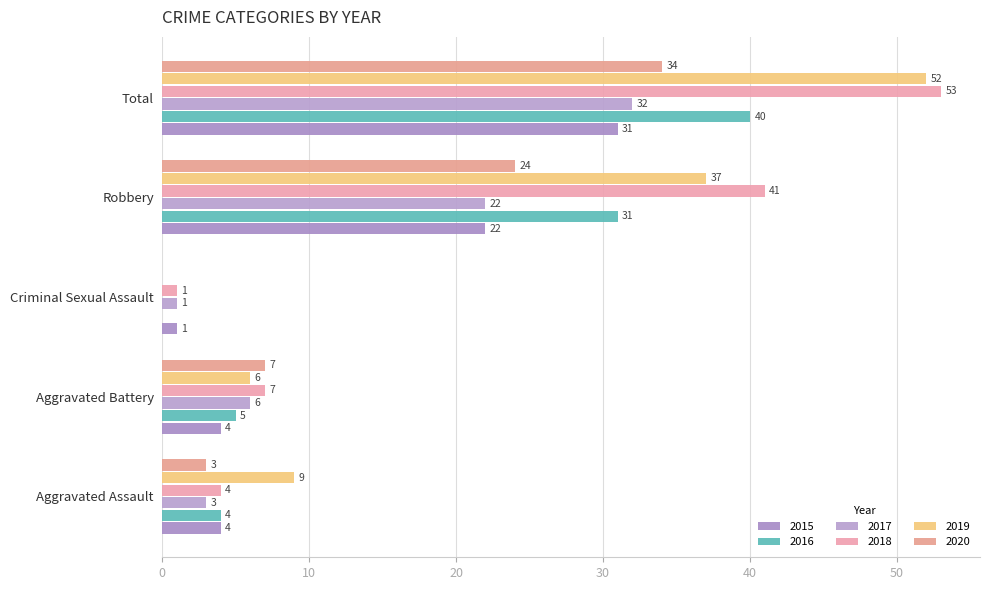

The value of 2015 at Aggravated Battery is 4. True or false?

True